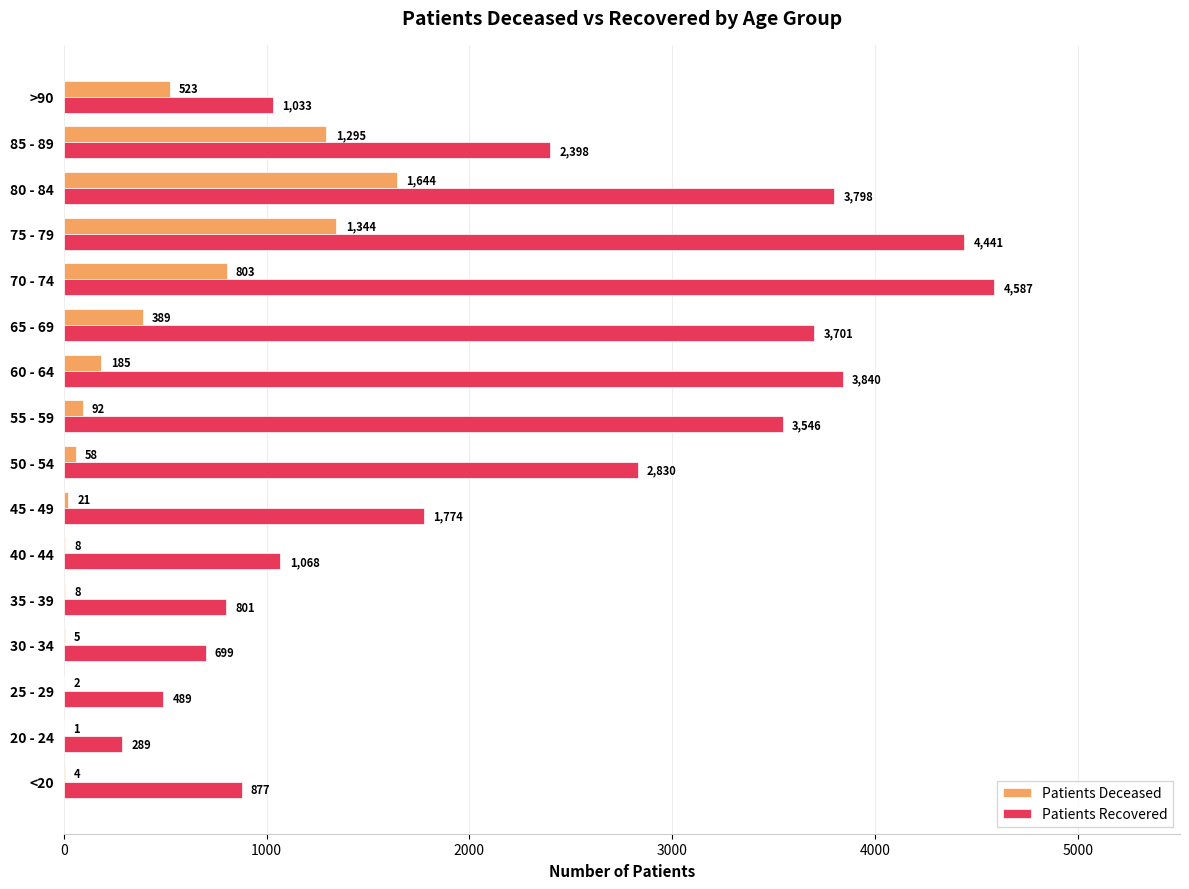

What is the maximum value shown in the chart?

4587